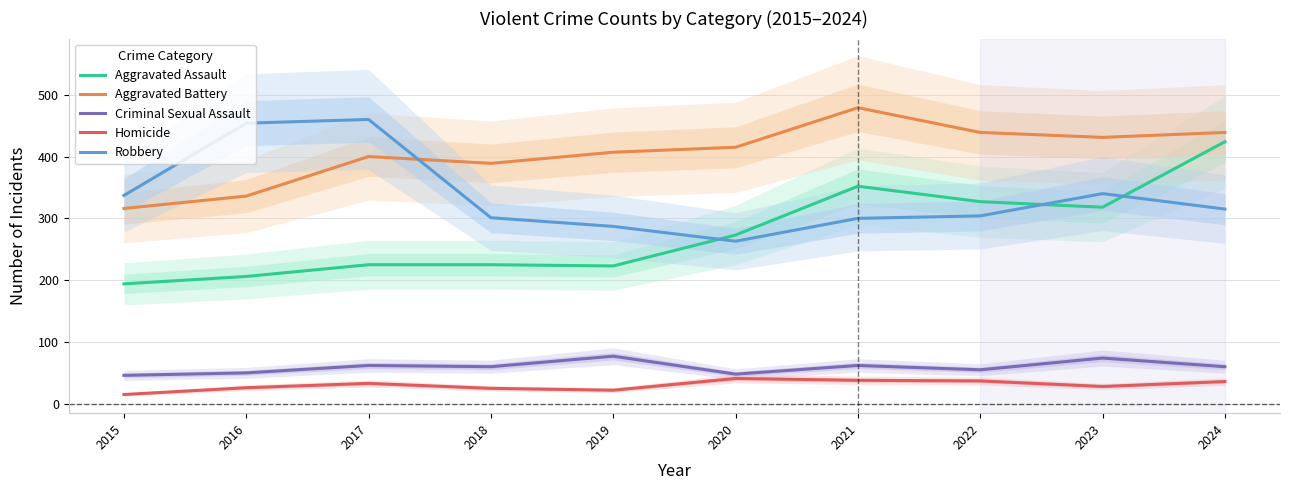

What is the value of the Criminal Sexual Assault point at the 2nd from the left?

50